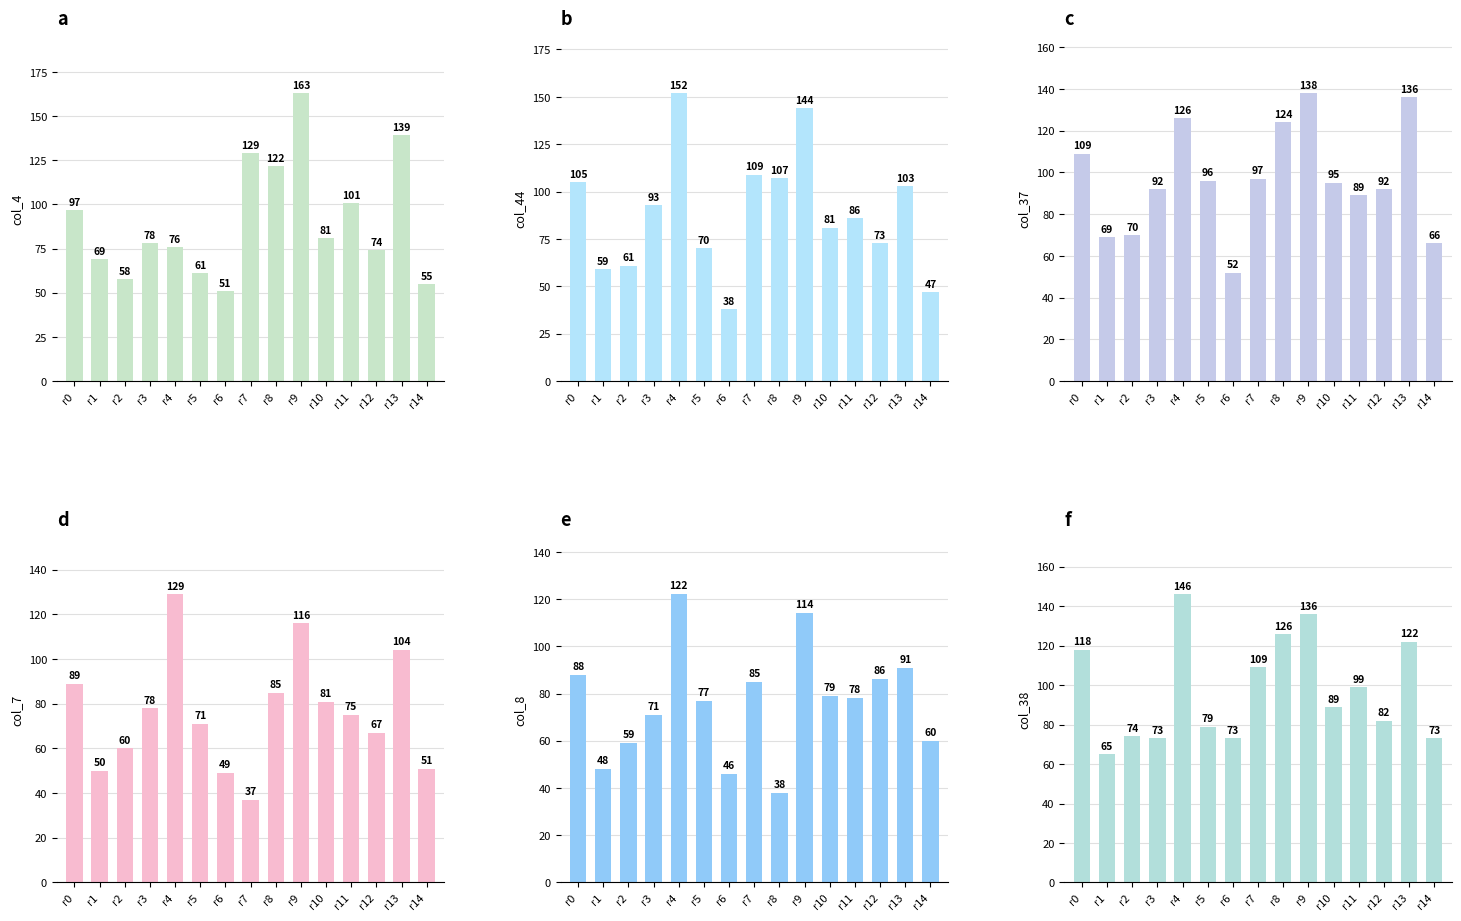

At how many categories does at least one series exceed 125?

5